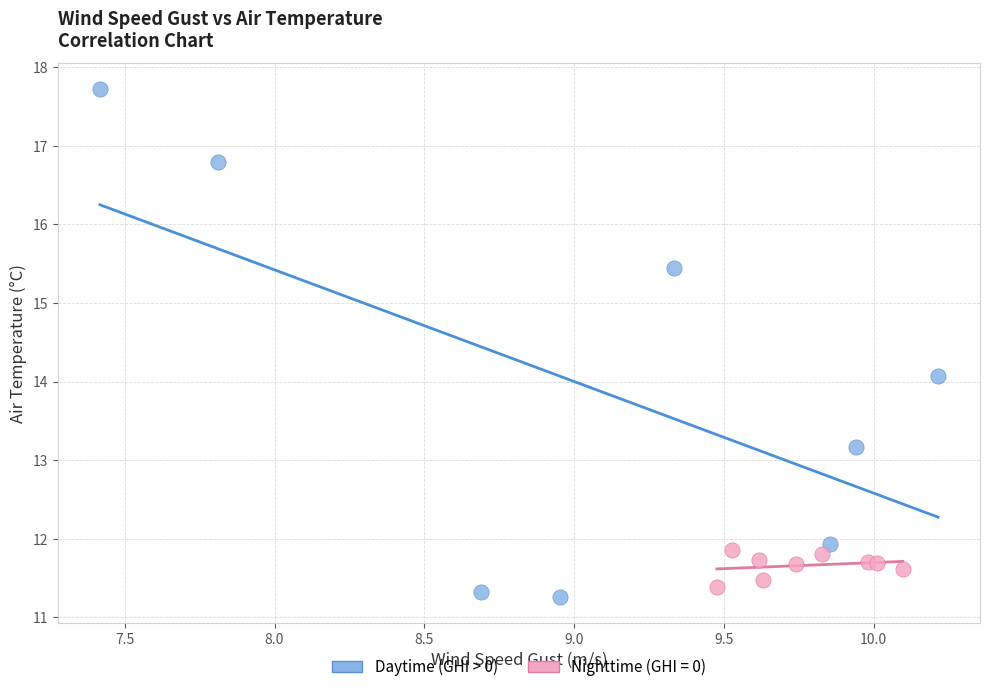

Which series has the largest Y range (max minus min)?

Daytime (GHI > 0)